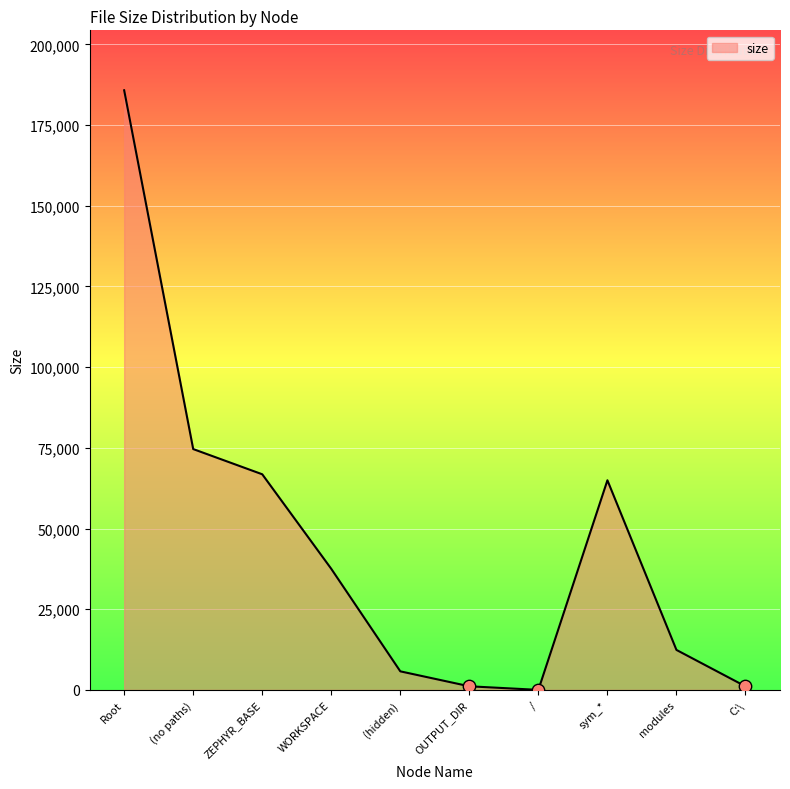

Between Root and (hidden), which is larger?

Root